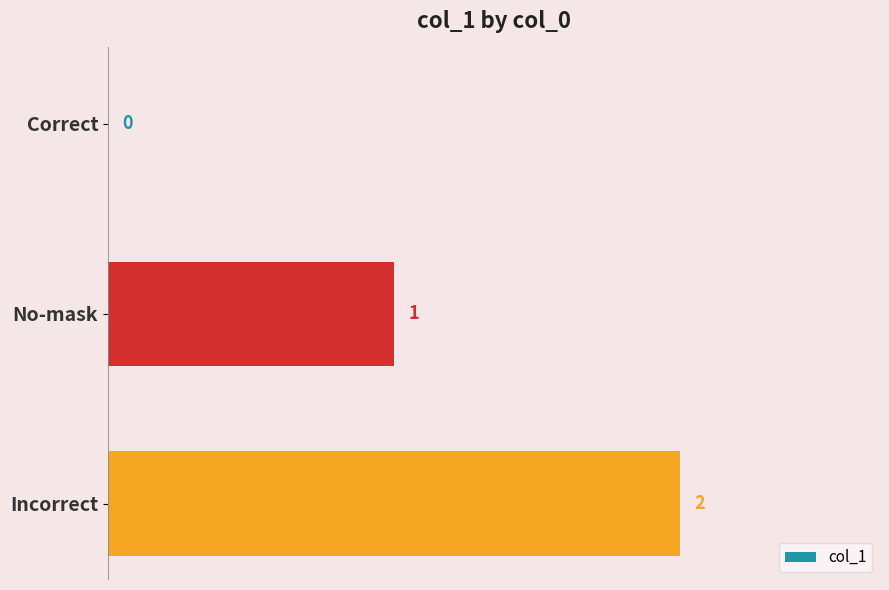

At which category does the chart reach its peak across all series?

Incorrect